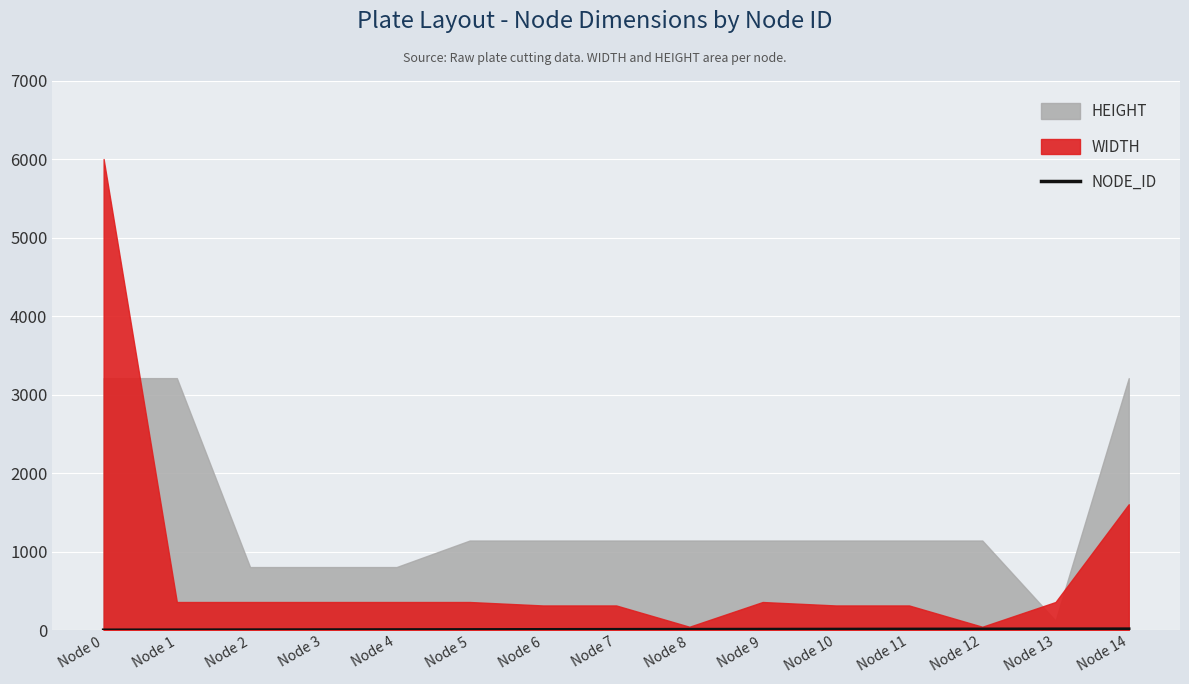

Which has a higher value, Node 2 or Node 3?

Node 3